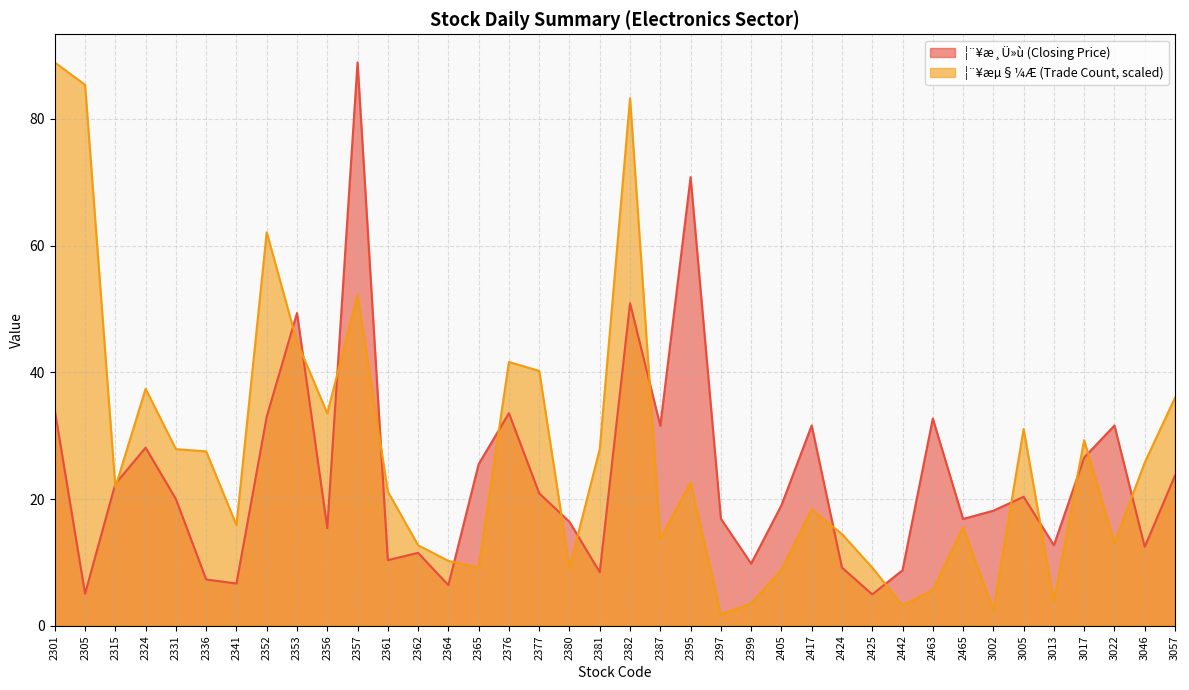

What is the difference between the highest and lowest values at 2424?

5.3